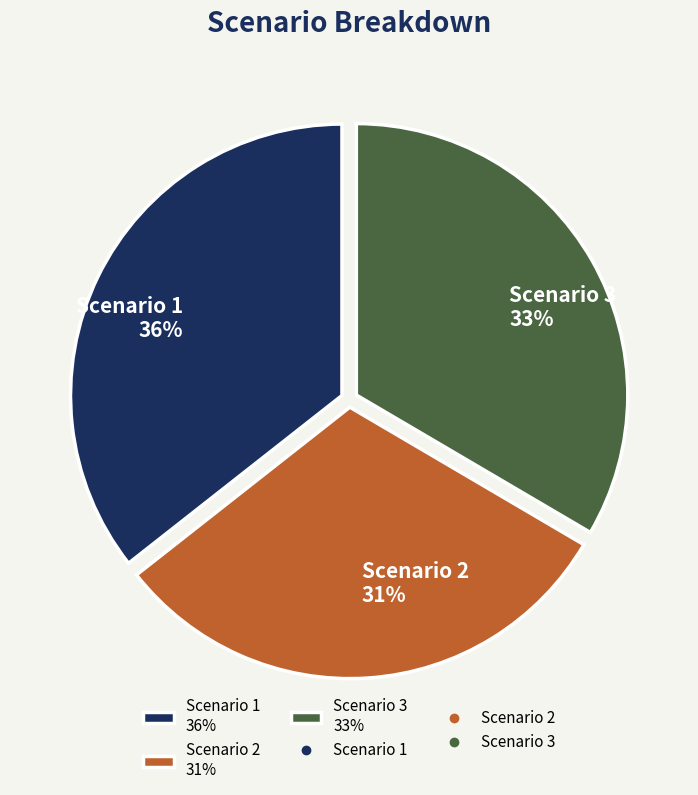

Which slice is the smallest?

Scenario 2